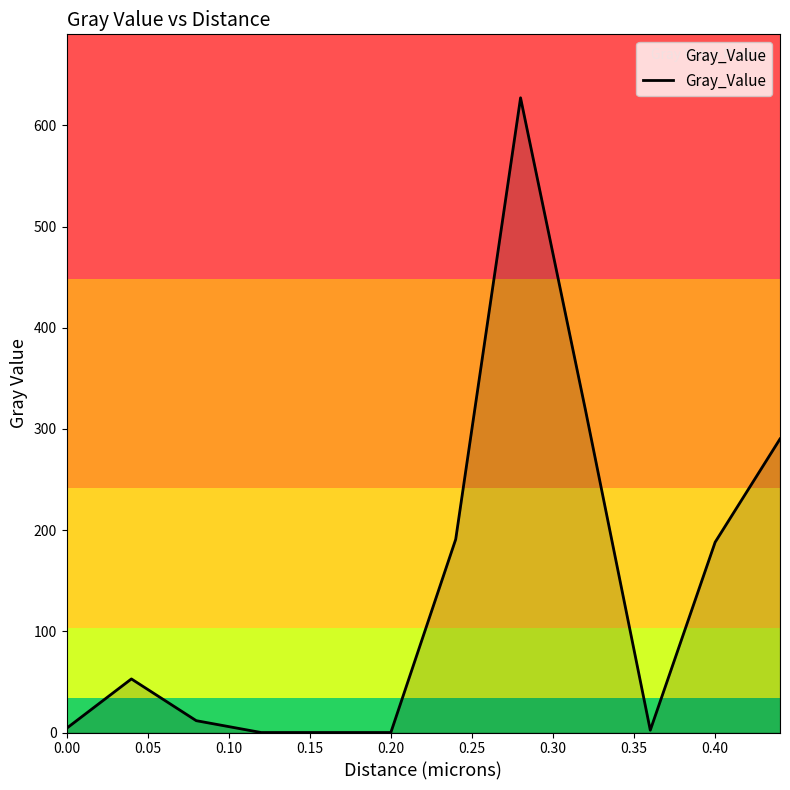

What is the difference between the maximum and minimum values?

627.2